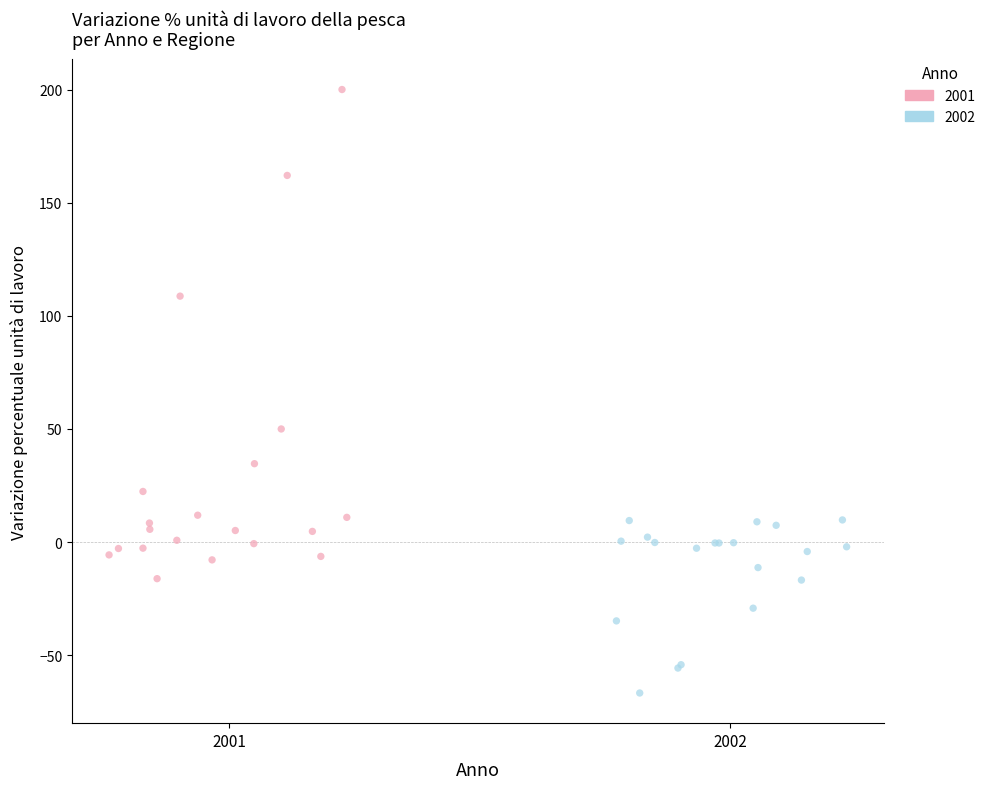

Which series reaches the maximum Y coordinate?

2001